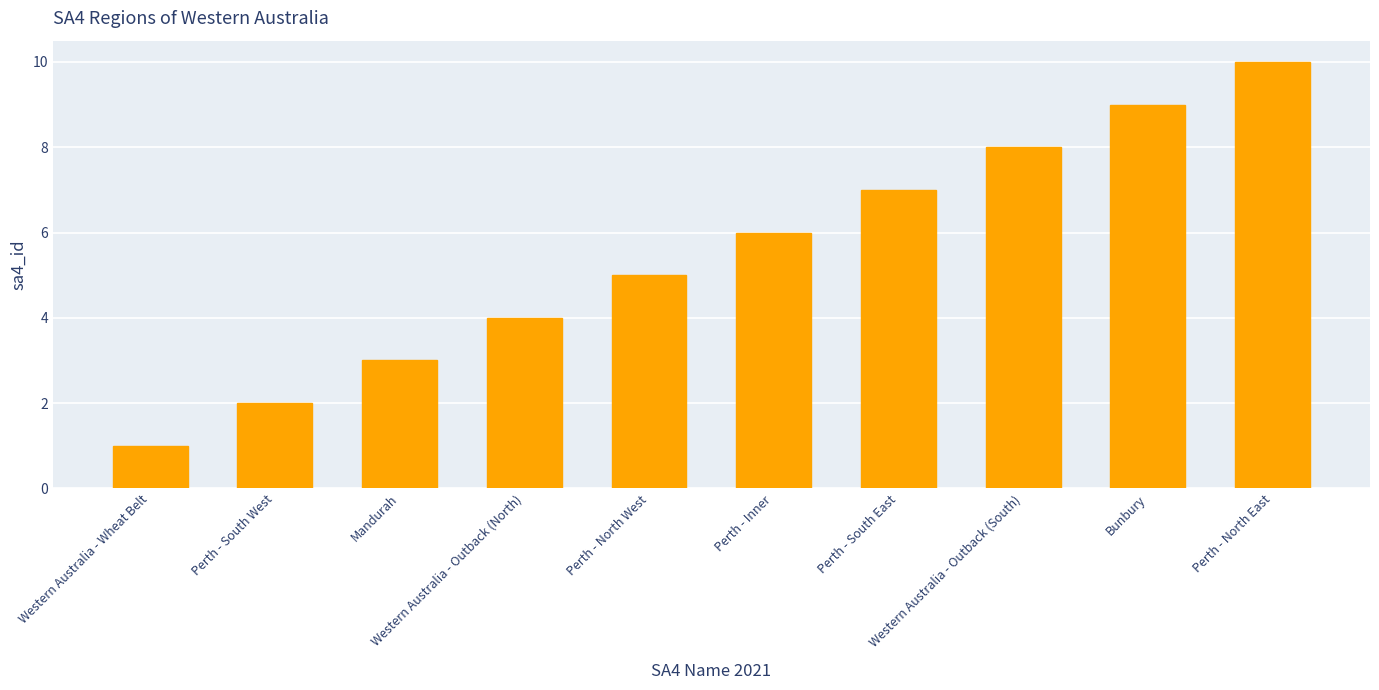

How many bars are there in total?

10